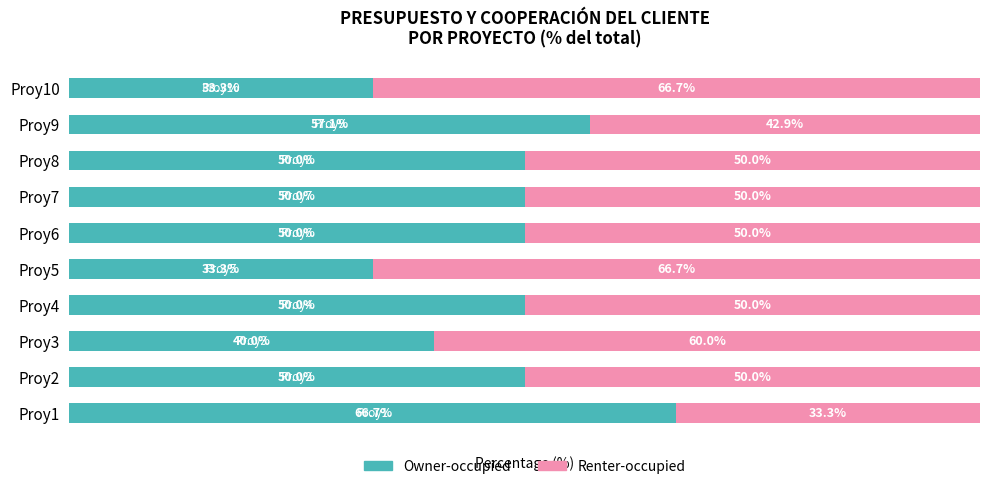

What are all the series names shown in the legend?

Owner-occupied, Renter-occupied